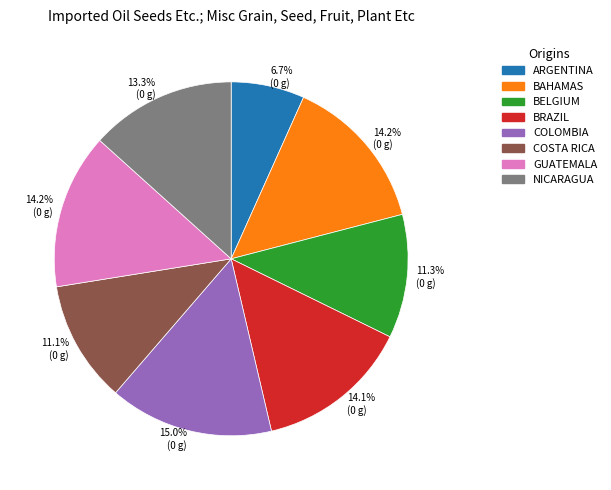

Does any single category account for the majority?

No